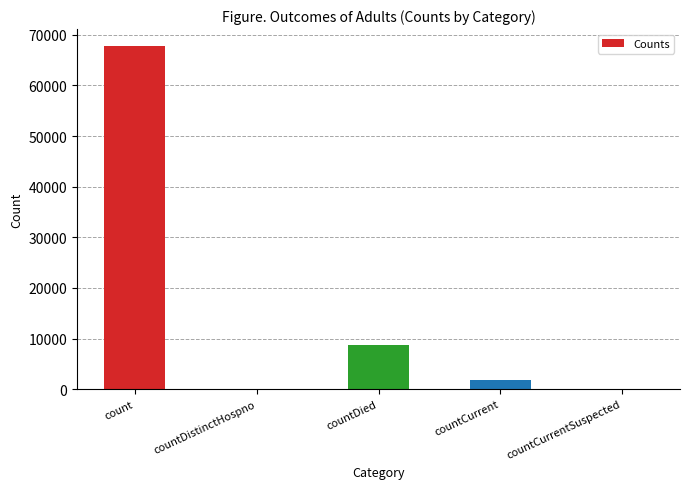

Where is the data nearest to the value 33868?

countDied